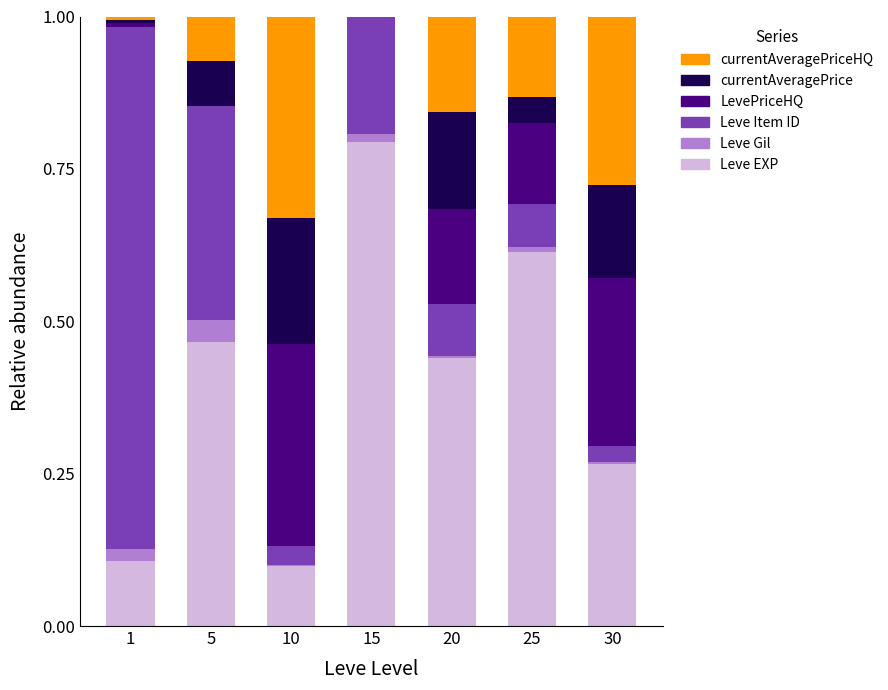

What is the maximum value for Leve EXP?

0.8